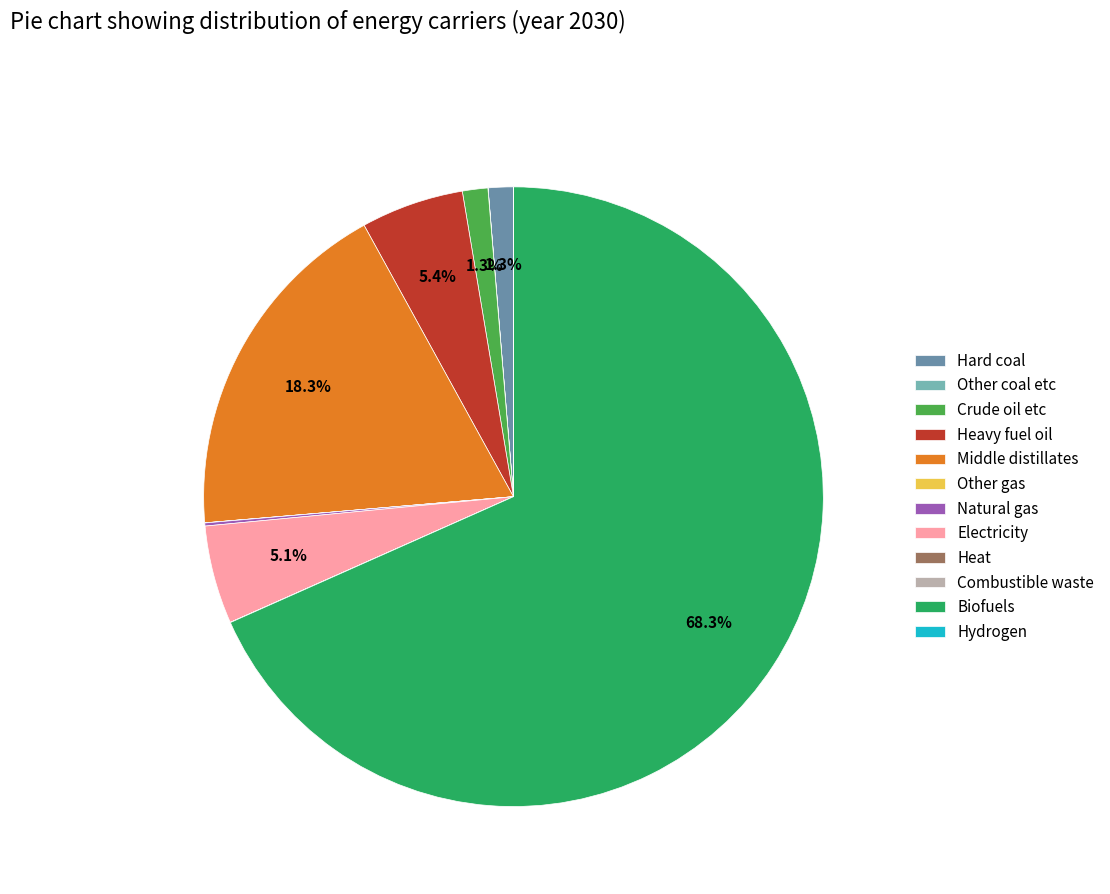

To the nearest percent, what is the average slice percentage?

8%